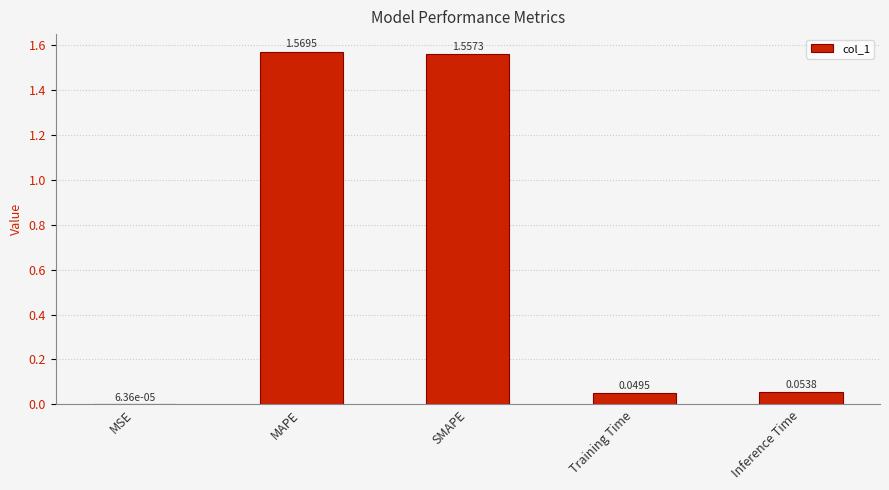

What is the change in value from MSE to SMAPE?

+1.6